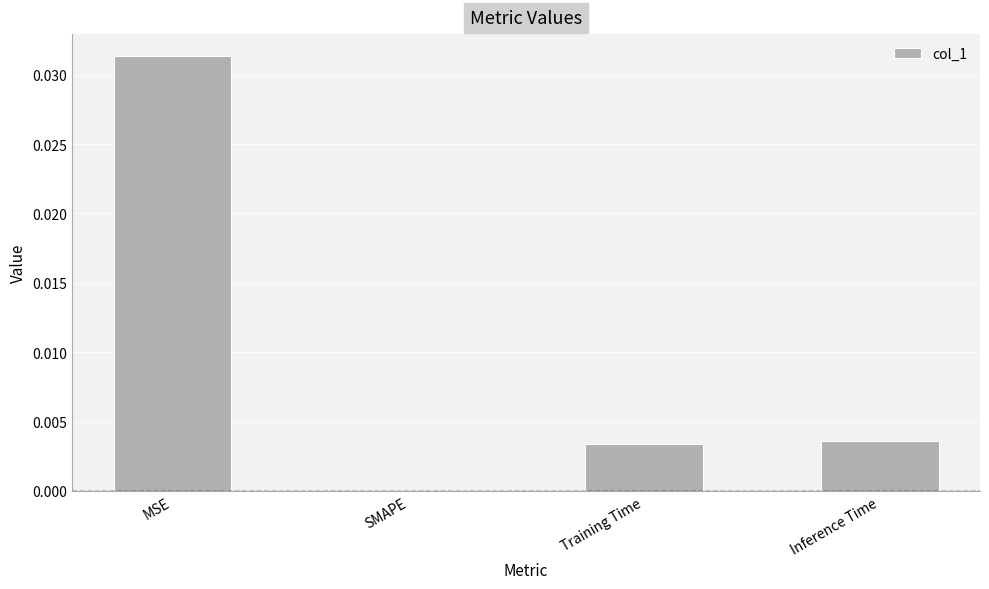

Are the bars horizontal?

No